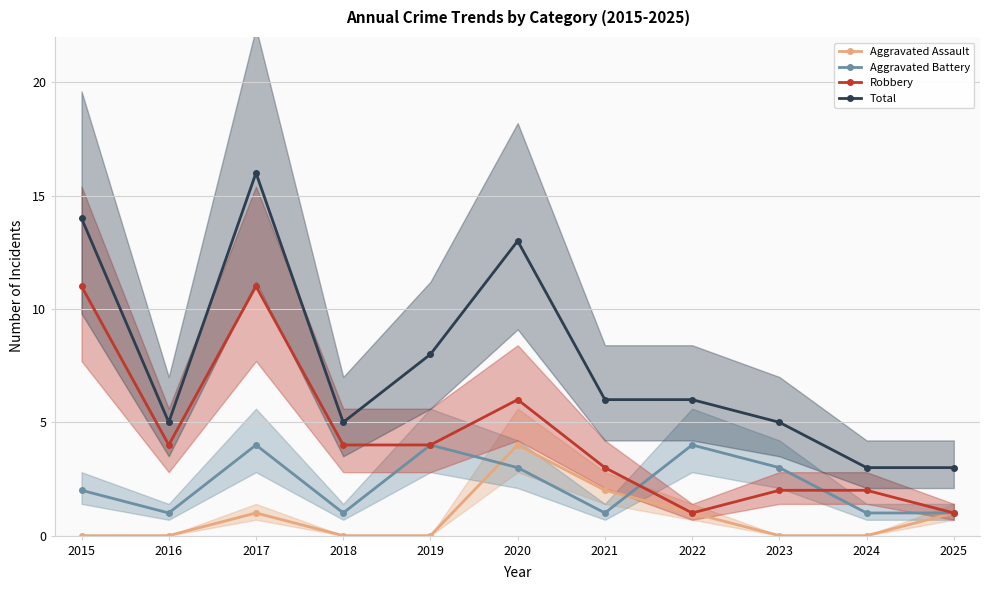

Rank the series by their maximum value, from lowest to highest.

Aggravated Assault, Aggravated Battery, Robbery, Total